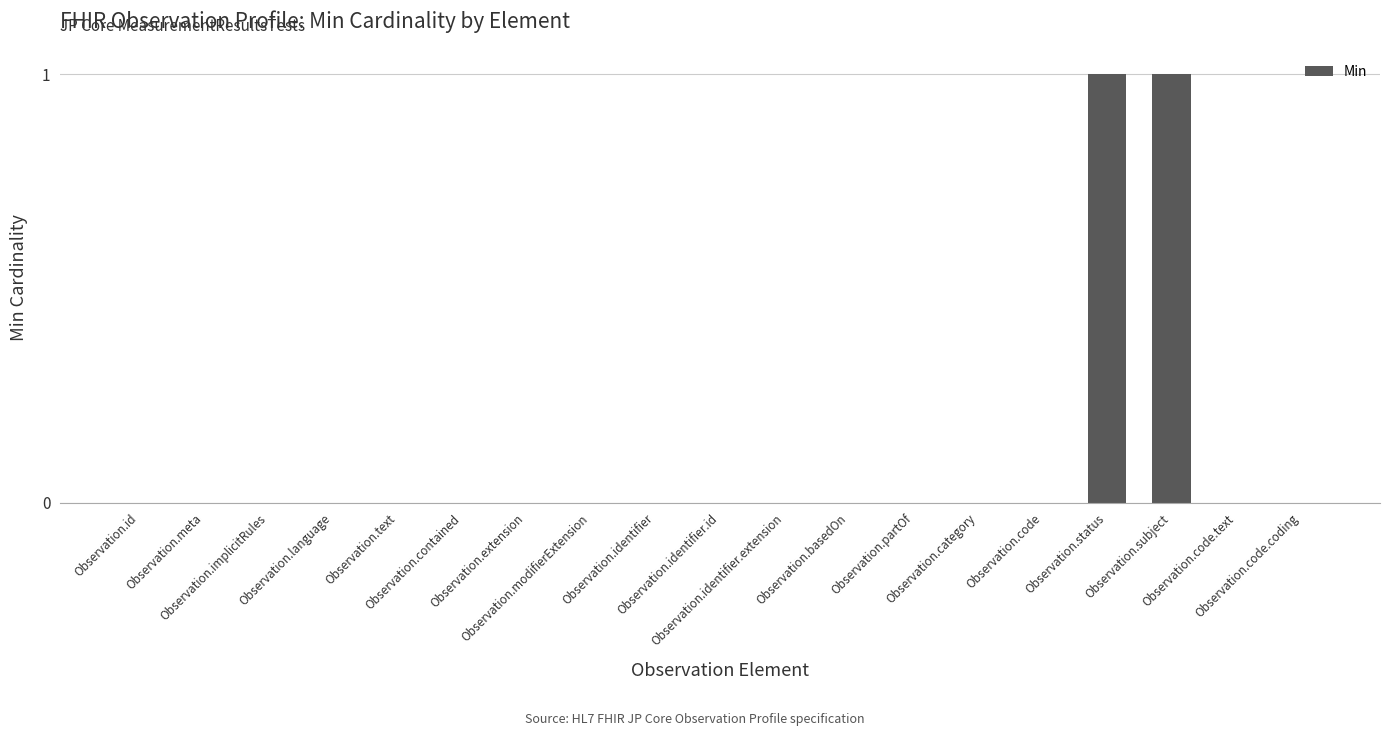

Count the number of data series in this chart.

1